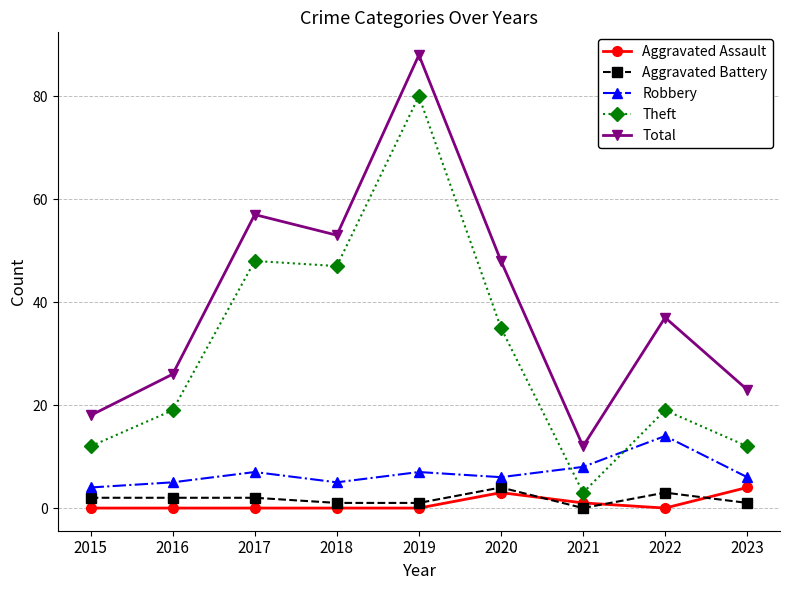

What is the value of the Theft point at the 4th from the left?

47